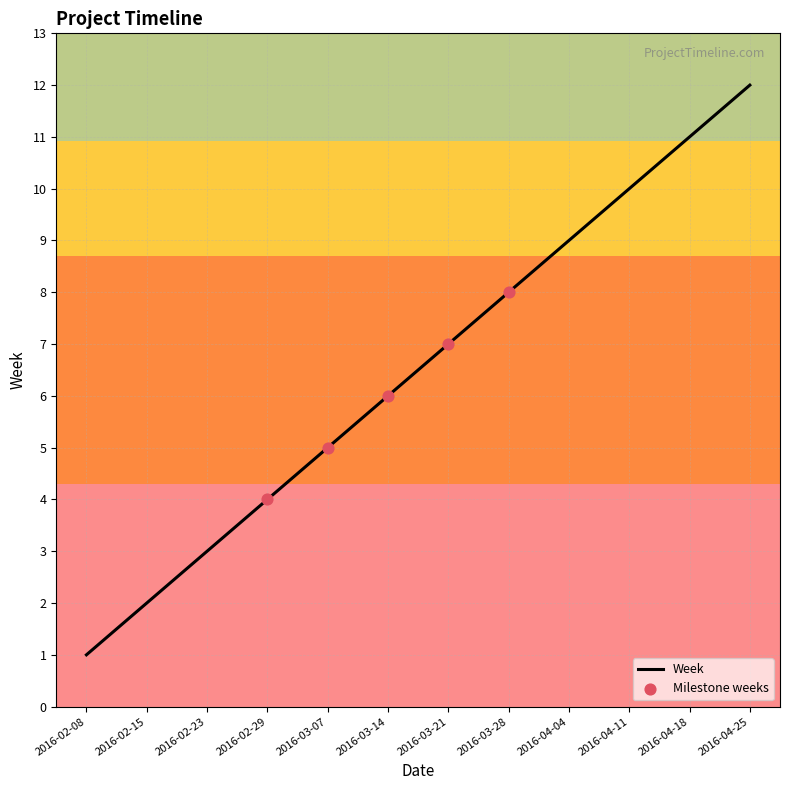

What is the ratio of the value at 2016-04-18 to the value at 2016-02-23?

3.7